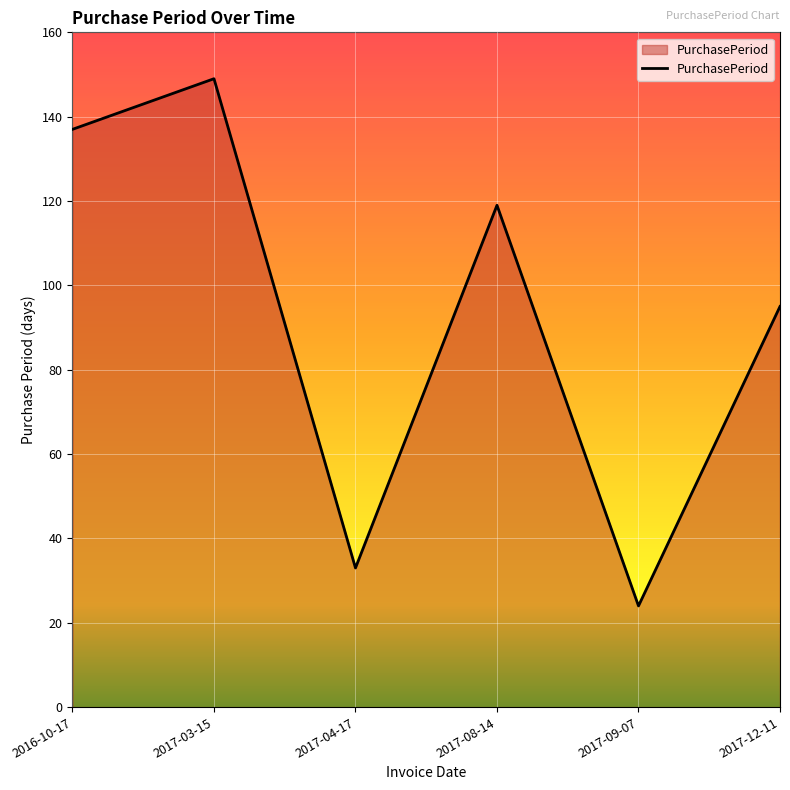

What is the average value?

93